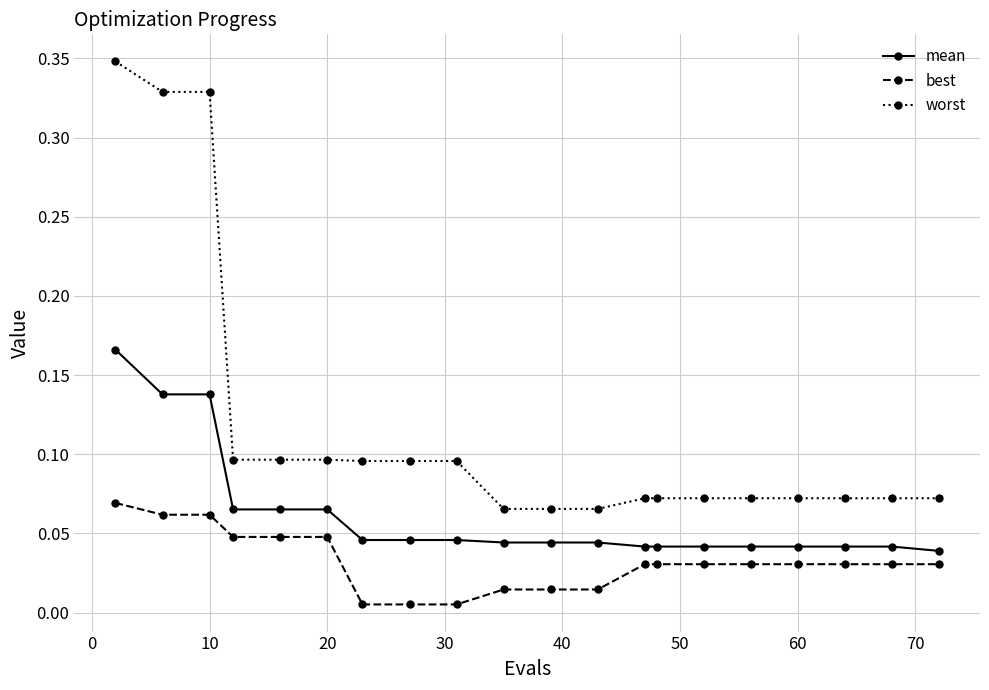

Count the worst values in the range 0 to 1.

20